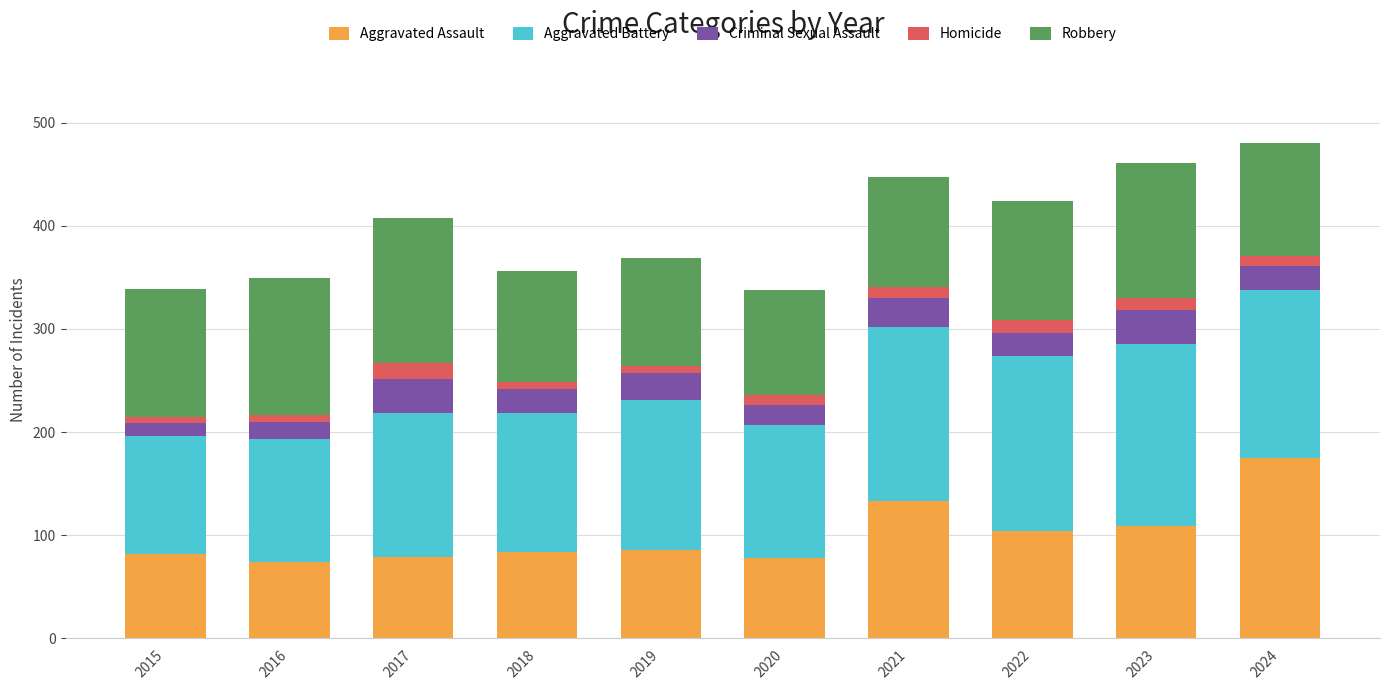

Is it true that Aggravated Assault equals 82 at 2015?

True